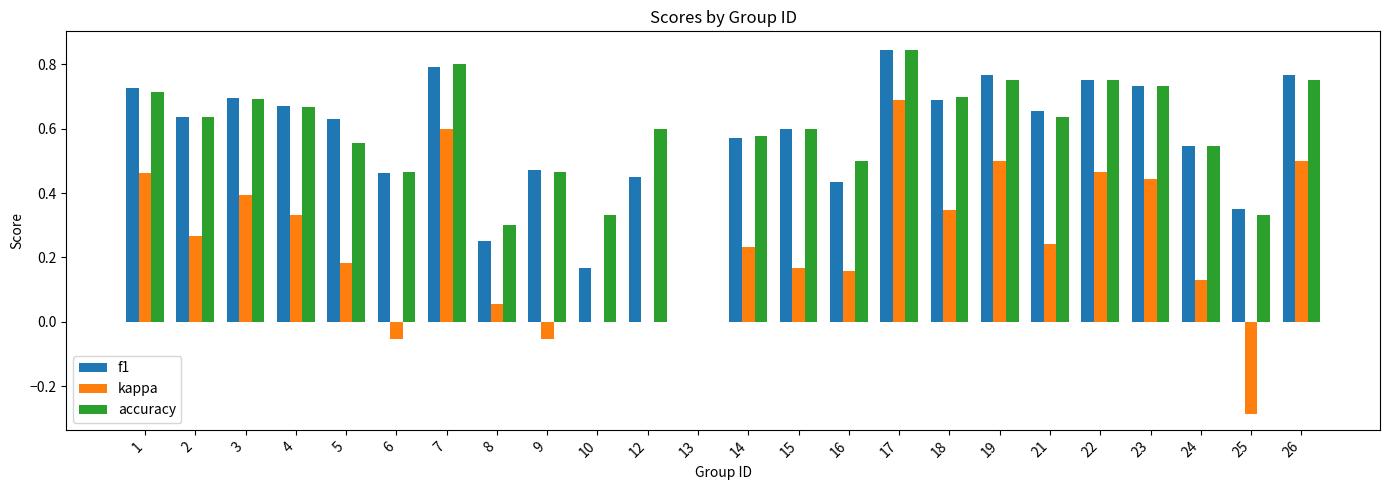

What are all the series names shown in the legend?

f1, kappa, accuracy